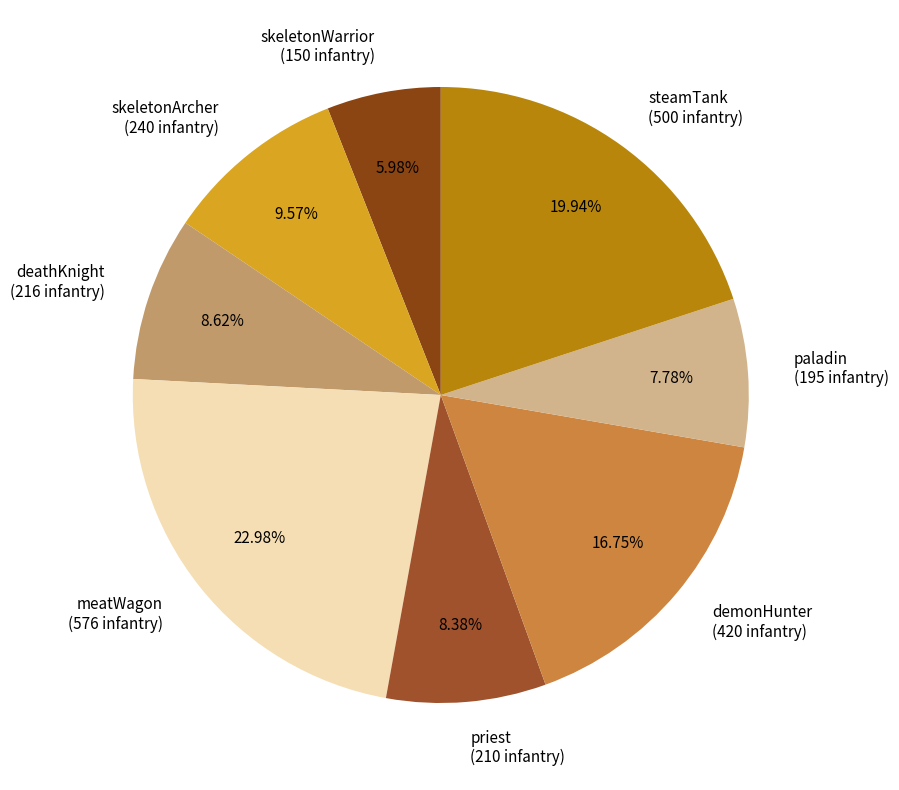

Which category has the smallest portion of the pie?

skeletonWarrior